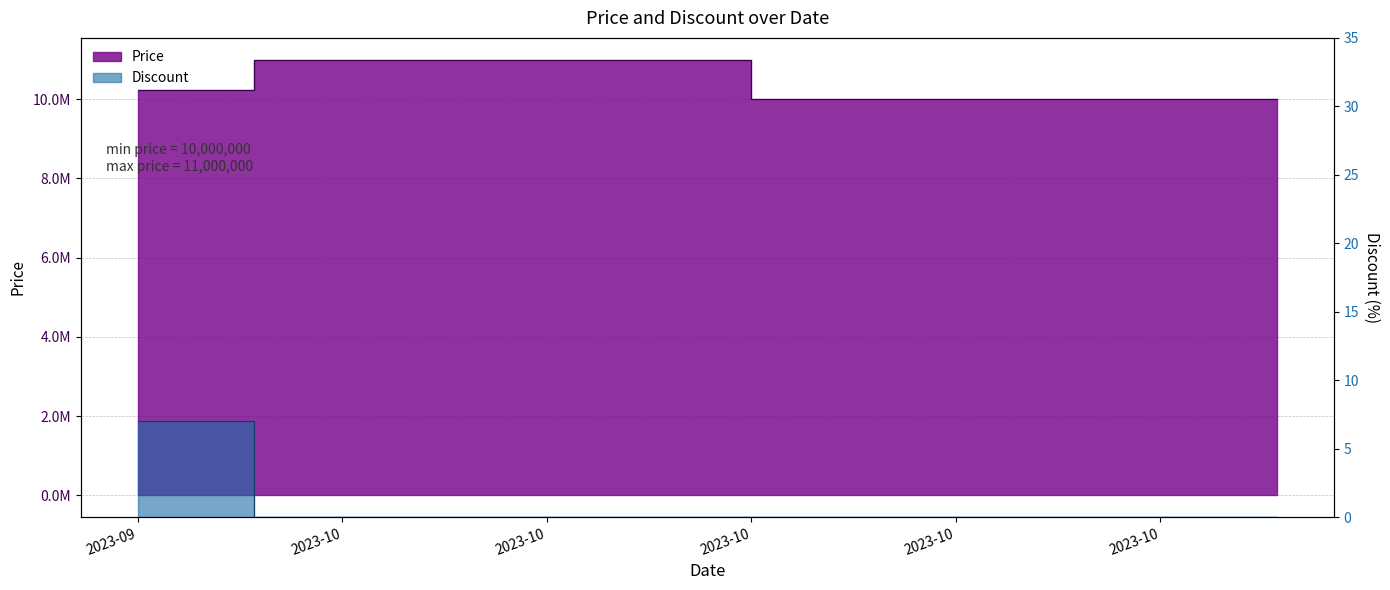

Is it true that Price equals 10000000 at 2023-10-23?

True